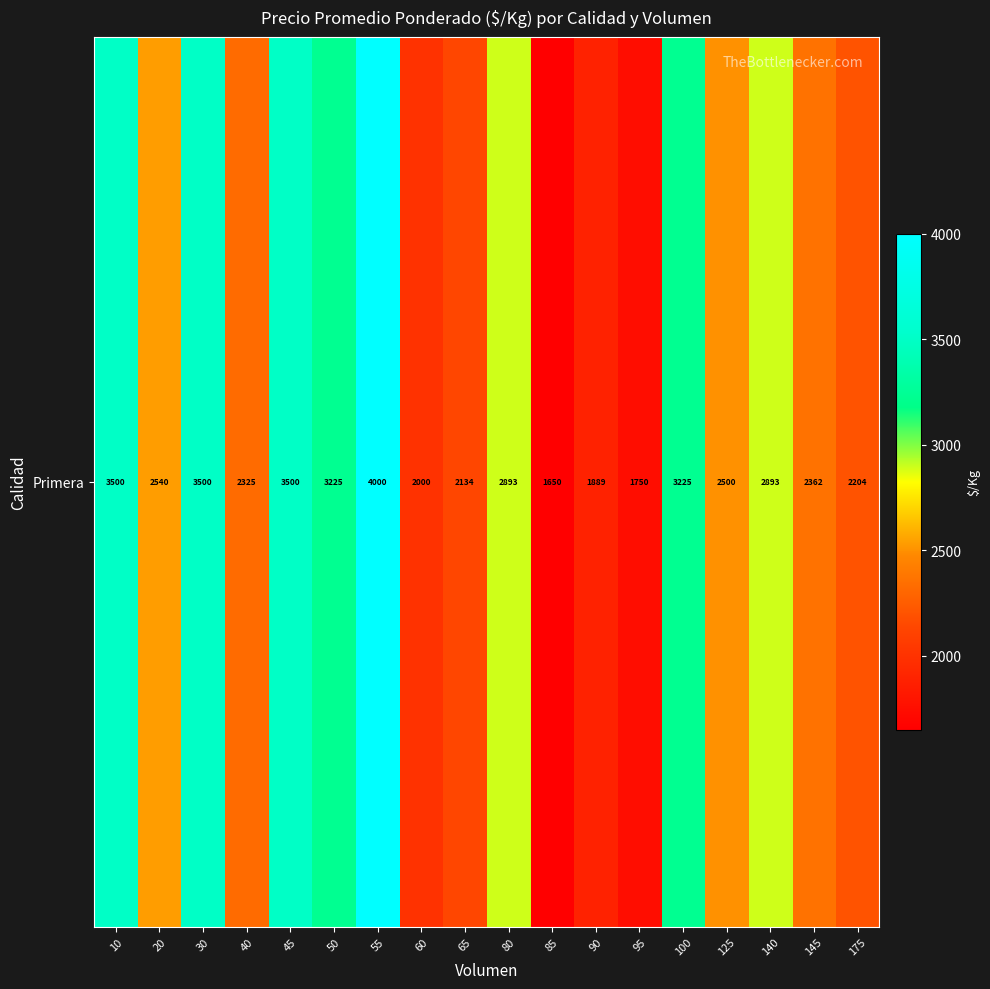

Approximately how many times larger is the value at 65 compared to 55?

0.5